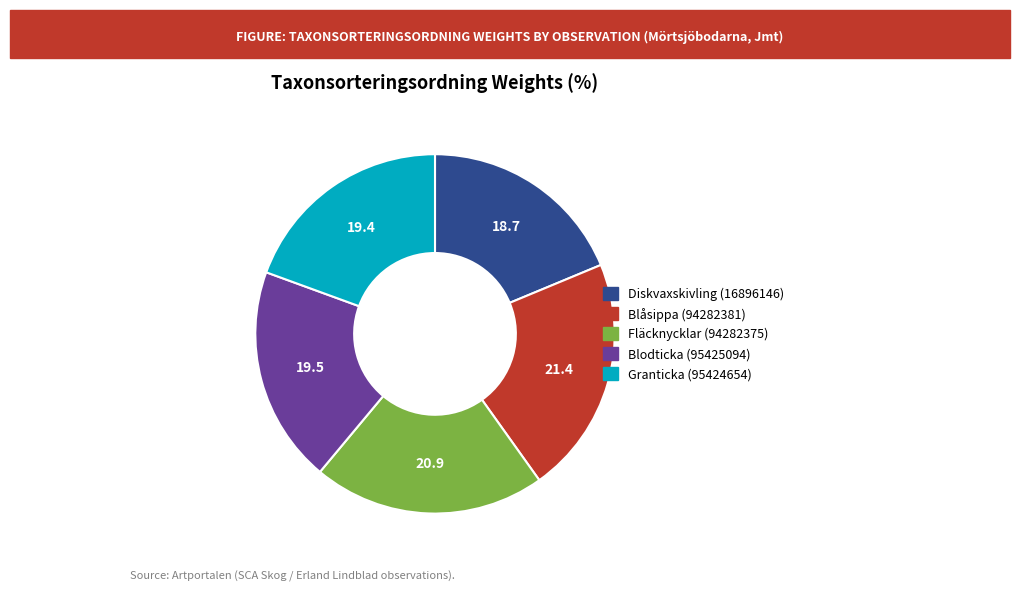

Do Granticka (95424654) and Fläcknycklar (94282375) together represent more than half of the pie?

No